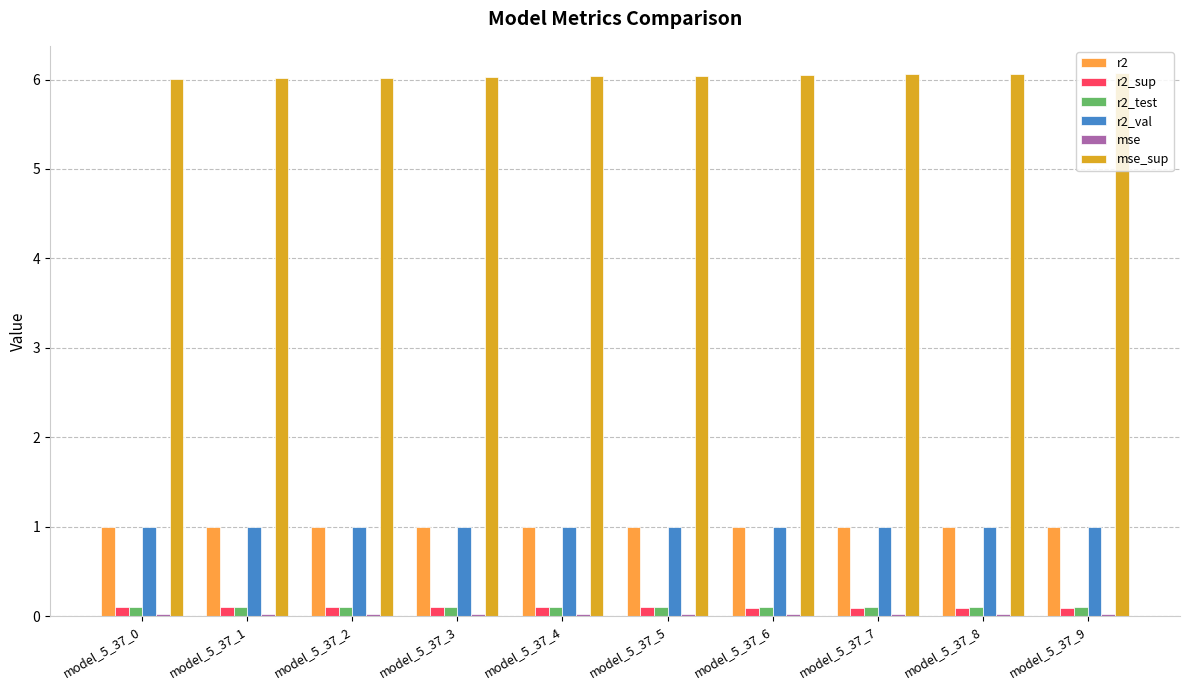

What is the sum of all r2_test values?

1.0